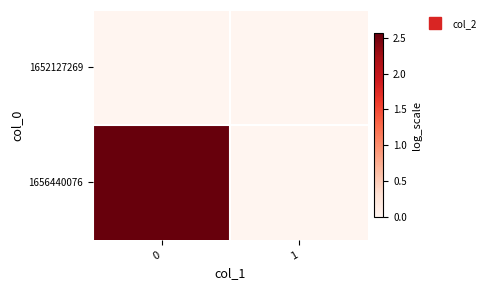

What is the difference between the highest and lowest values at 0?

2.6